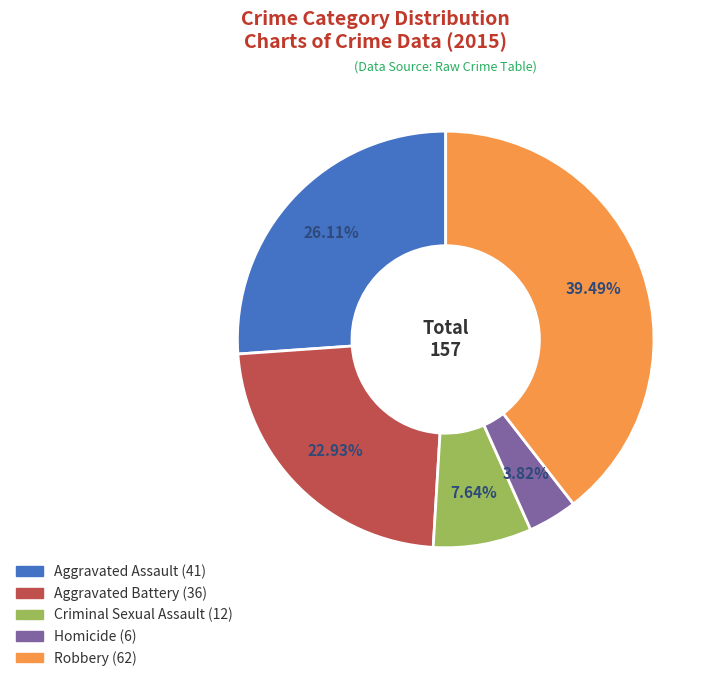

Rank the categories by value from lowest to highest.

Homicide, Criminal Sexual Assault, Aggravated Battery, Aggravated Assault, Robbery